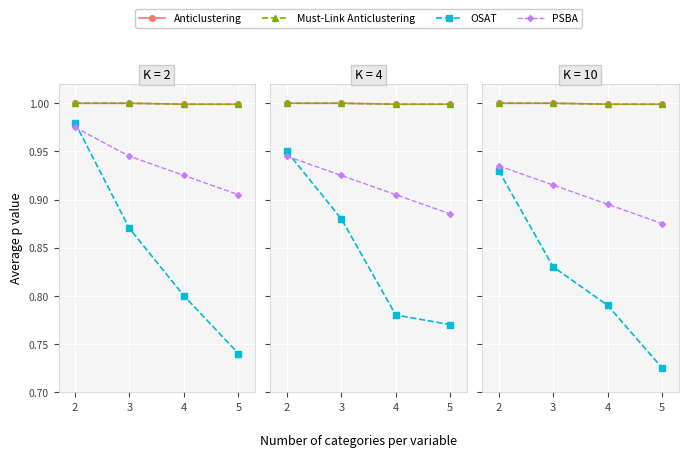

How many series are shown in this chart?

4